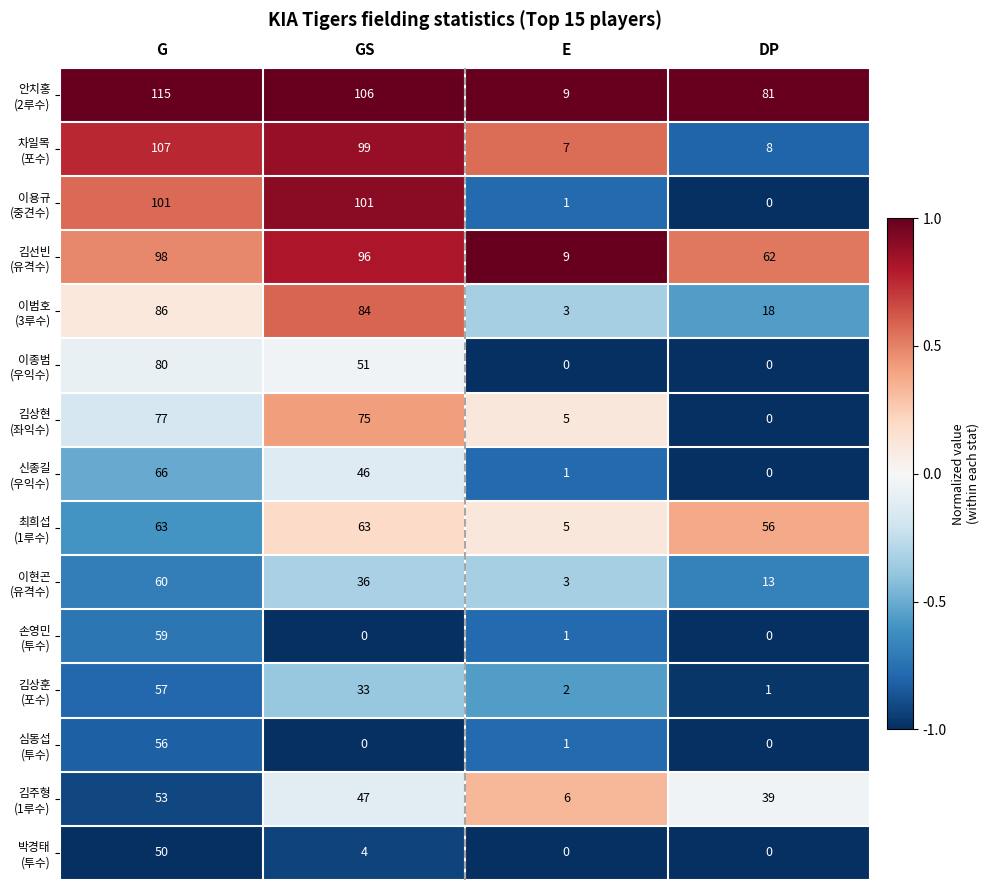

What is the difference between the highest and lowest values at G?

65